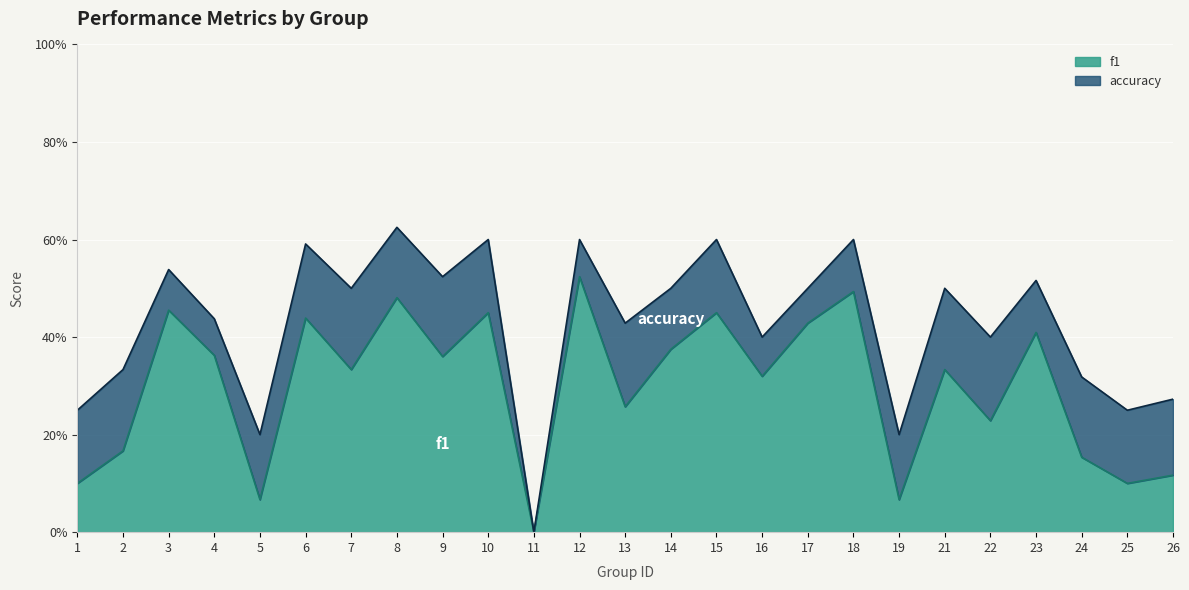

In accuracy, how many points are higher than both neighbors (excluding endpoints)?

9